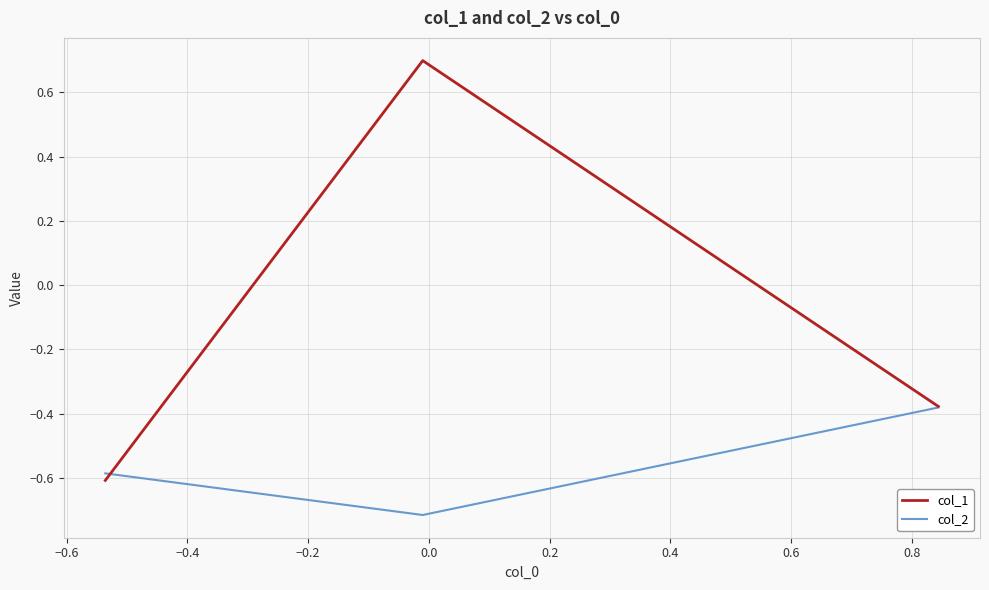

What is the lowest value of the col_2 series?

-0.7